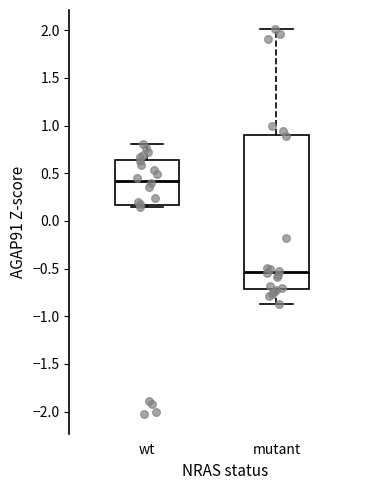

Reading left to right, transcribe this box plot: for each box, give where its median line is, the range the box spans, and where its two whiskers end, as read against the y-axis. The values are not printed on the chart, so give them approximately, as read against the axis.

wt: median 0.40, box 0.15 to 0.65, whiskers 0.15 (just below the box's lower edge) to 0.80
mutant: median -0.55, box -0.70 to 0.90, whiskers -0.85 to 2.00